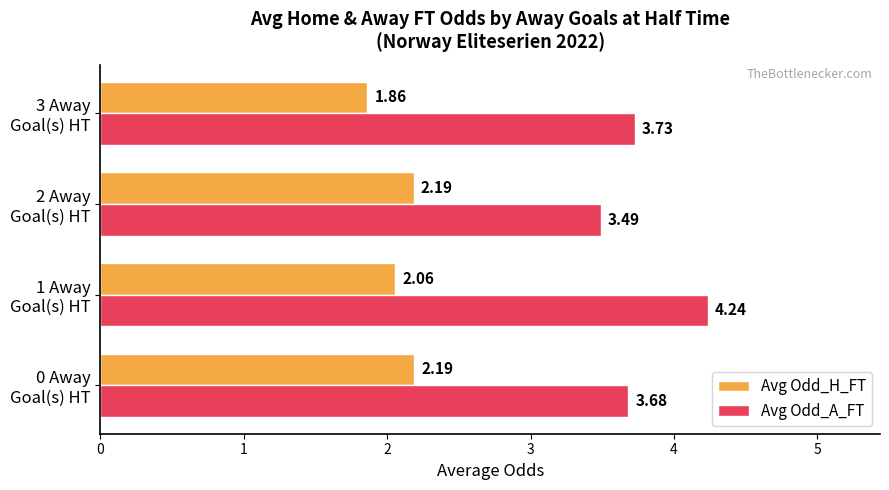

List the series in order of their peak value, lowest first.

Avg Odd_H_FT, Avg Odd_A_FT